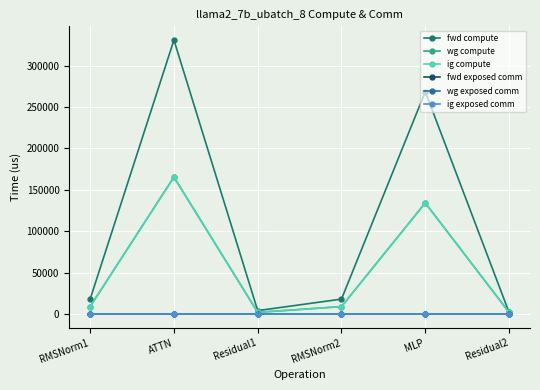

Reading left to right, transcribe all the data shown in this chart.

fwd compute: RMSNorm1=18099.4	ATTN=330853.6	Residual1=4187.6	RMSNorm2=18099.4	MLP=268490.1	Residual2=2093.8
wg compute: RMSNorm1=9049.7	ATTN=165426.8	Residual1=2093.8	RMSNorm2=9049.7	MLP=134245.1	Residual2=2093.8
ig compute: RMSNorm1=9049.7	ATTN=165426.8	Residual1=2093.8	RMSNorm2=9049.7	MLP=134245.1	Residual2=2093.8
fwd exposed comm: RMSNorm1=0.0	ATTN=0.0	Residual1=0.0	RMSNorm2=0.0	MLP=0.0	Residual2=0.0
wg exposed comm: RMSNorm1=0.0	ATTN=0.0	Residual1=0.0	RMSNorm2=0.0	MLP=0.0	Residual2=0.0
ig exposed comm: RMSNorm1=0.0	ATTN=0.0	Residual1=0.0	RMSNorm2=0.0	MLP=0.0	Residual2=0.0